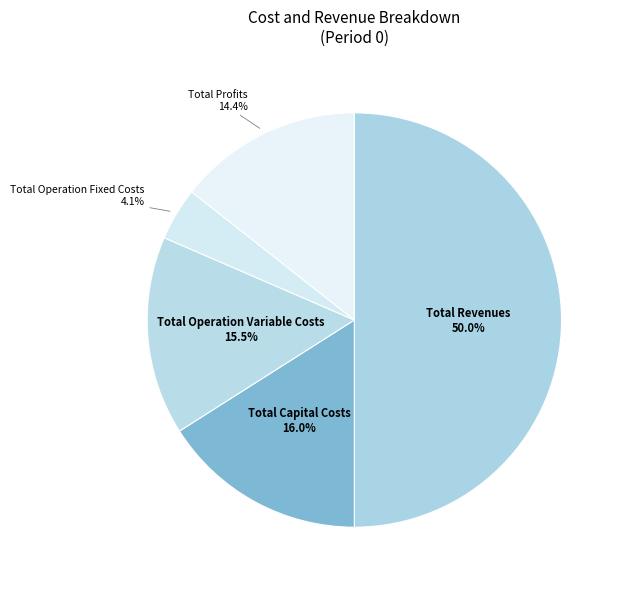

To the nearest percent, what percentage of the pie is Total Profits?

14%